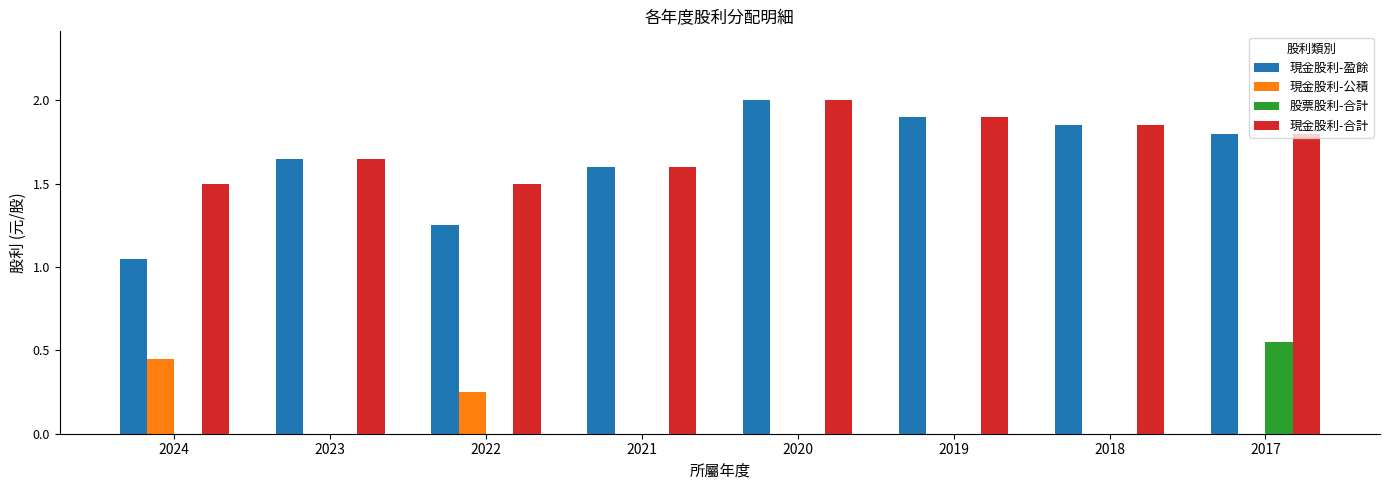

What is the sum of the 現金股利-盈餘 values at 2023 and 2024?

2.7